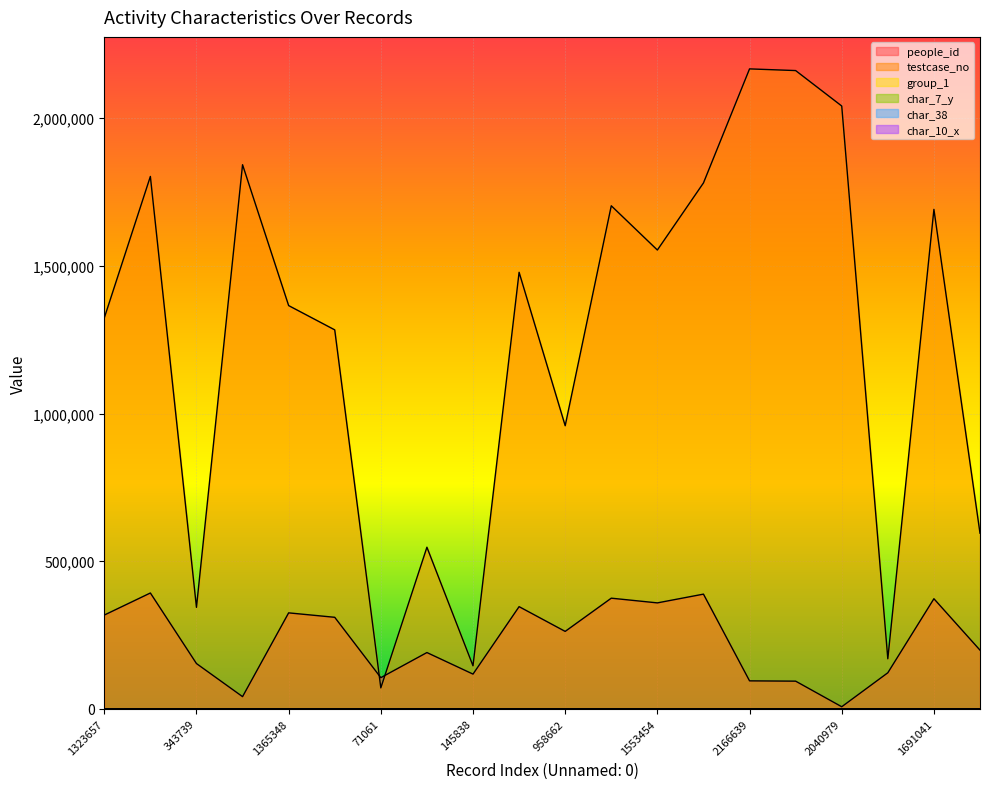

What is the value of the char_7_y point at the 14th from the left?

8